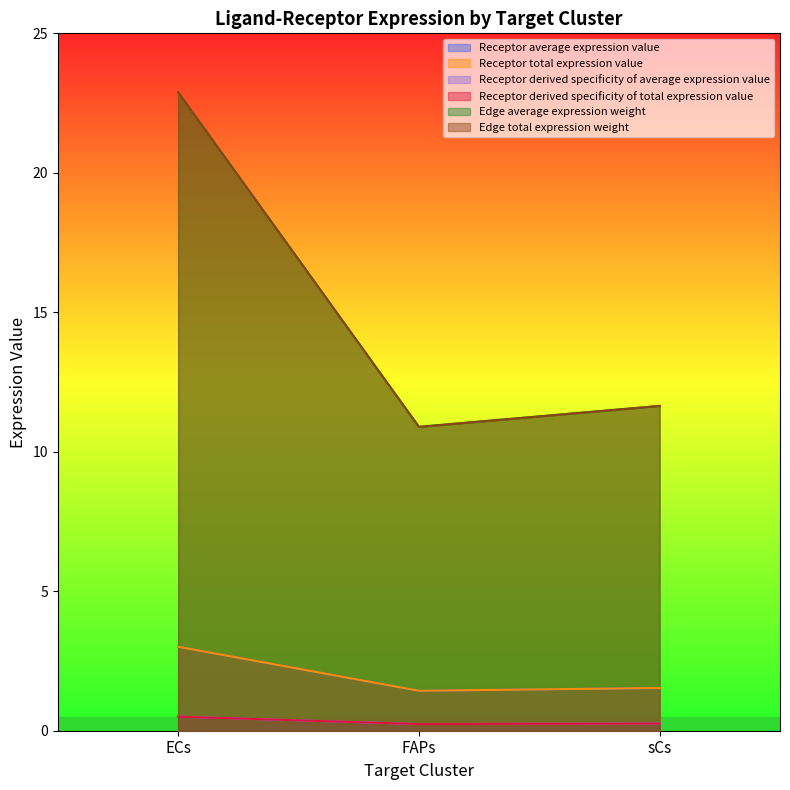

What is the total value across all series at FAPs?

25.1